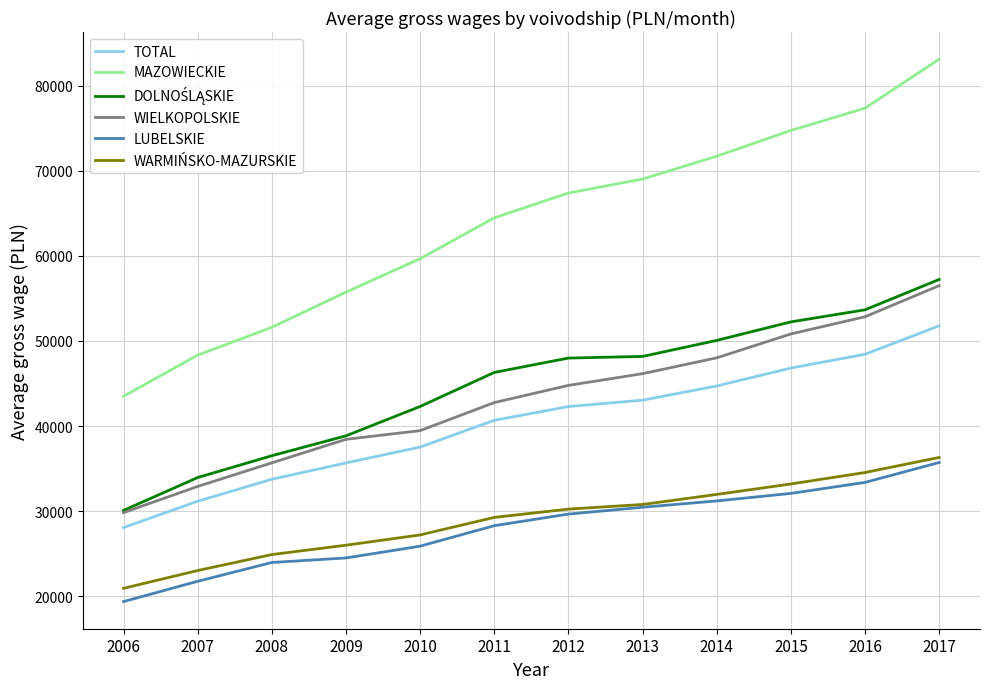

What is the maximum value for WIELKOPOLSKIE?

56496